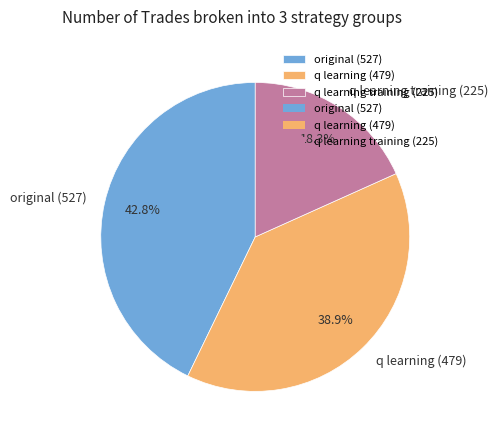

To the nearest percent, what is the average slice percentage?

33%